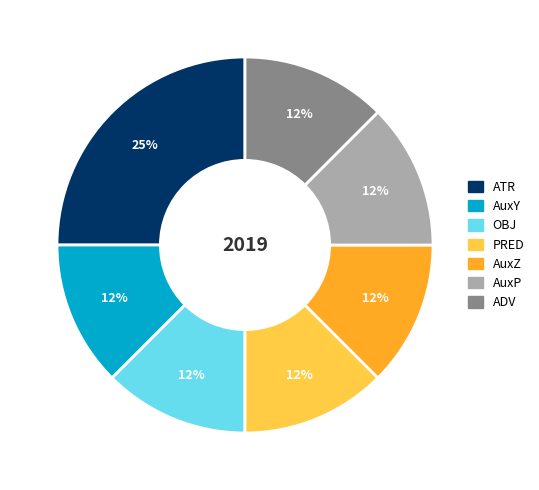

Is there any slice that represents more than half of the pie?

No